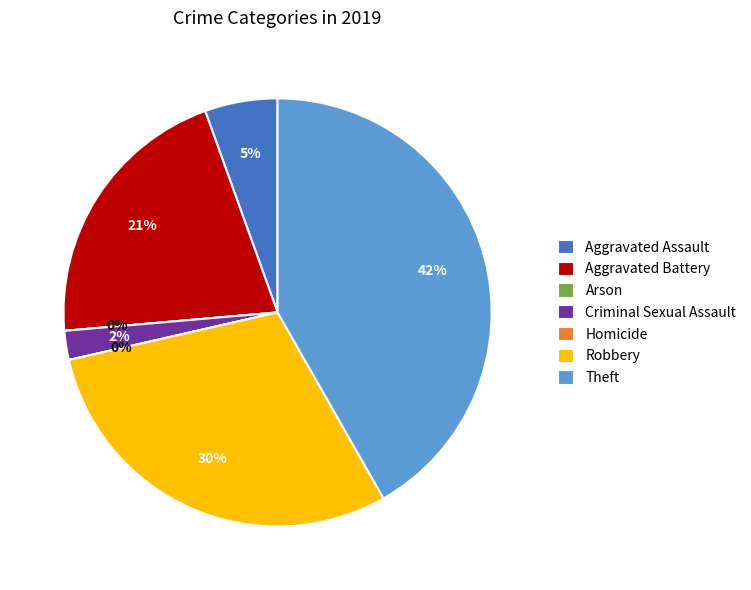

Does any single category account for the majority?

No